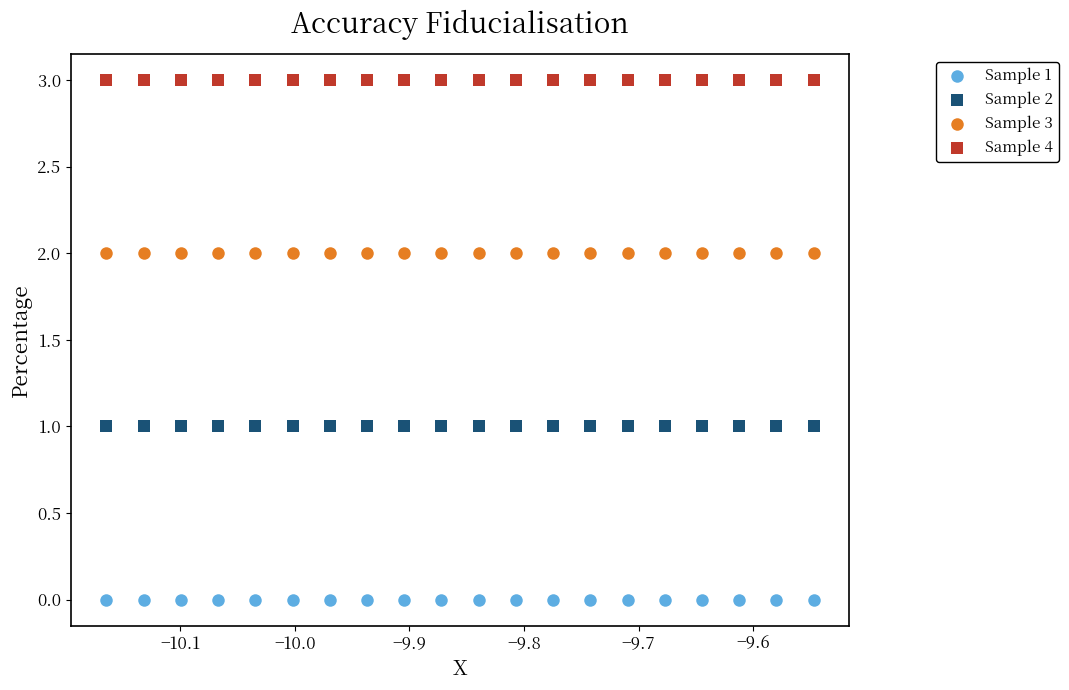

Which series contains the highest Y value?

Sample 4